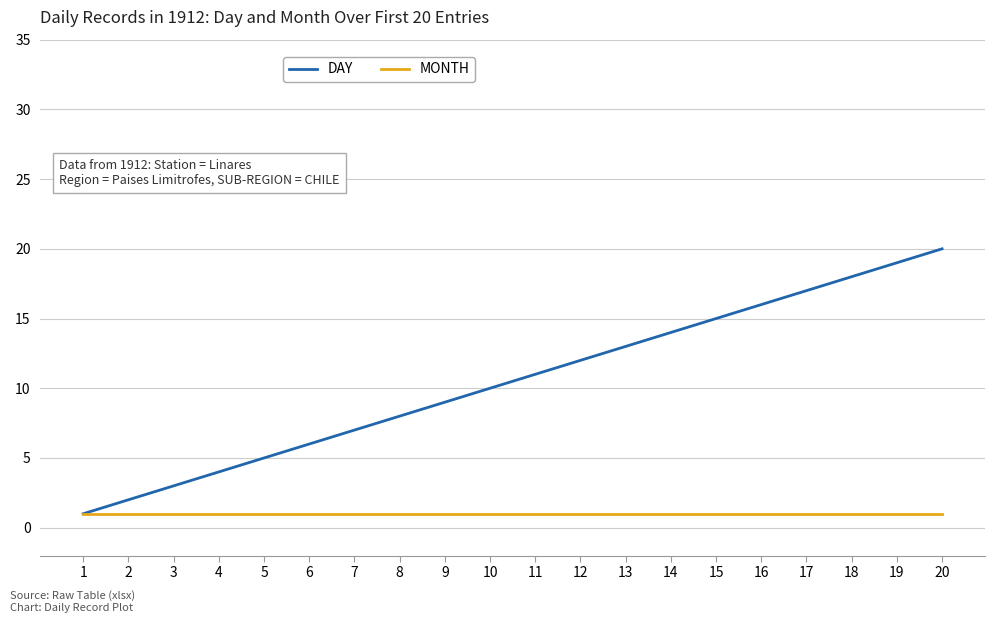

What is the total value across all series at 7?

8